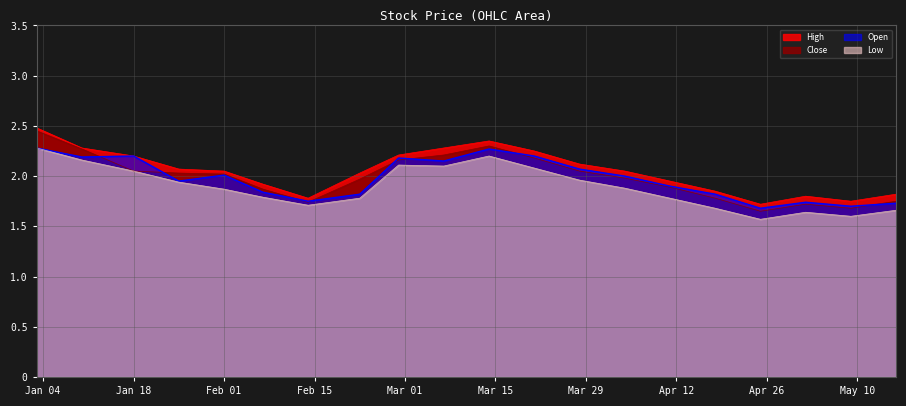

What is the label of the 2nd point from the left?

2022-01-10